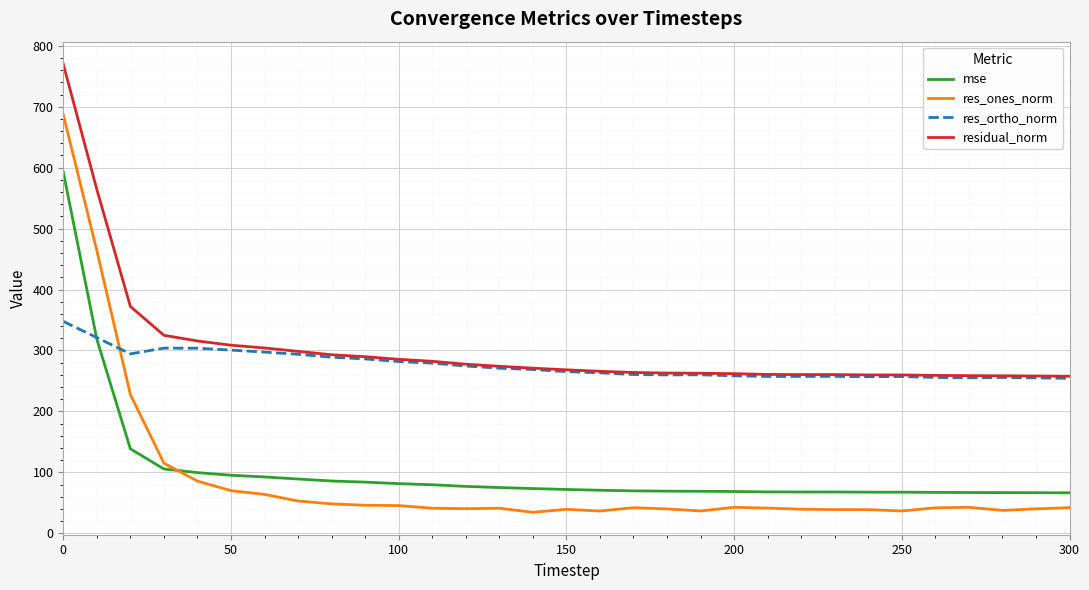

What is the maximum value for residual_norm?

770.0